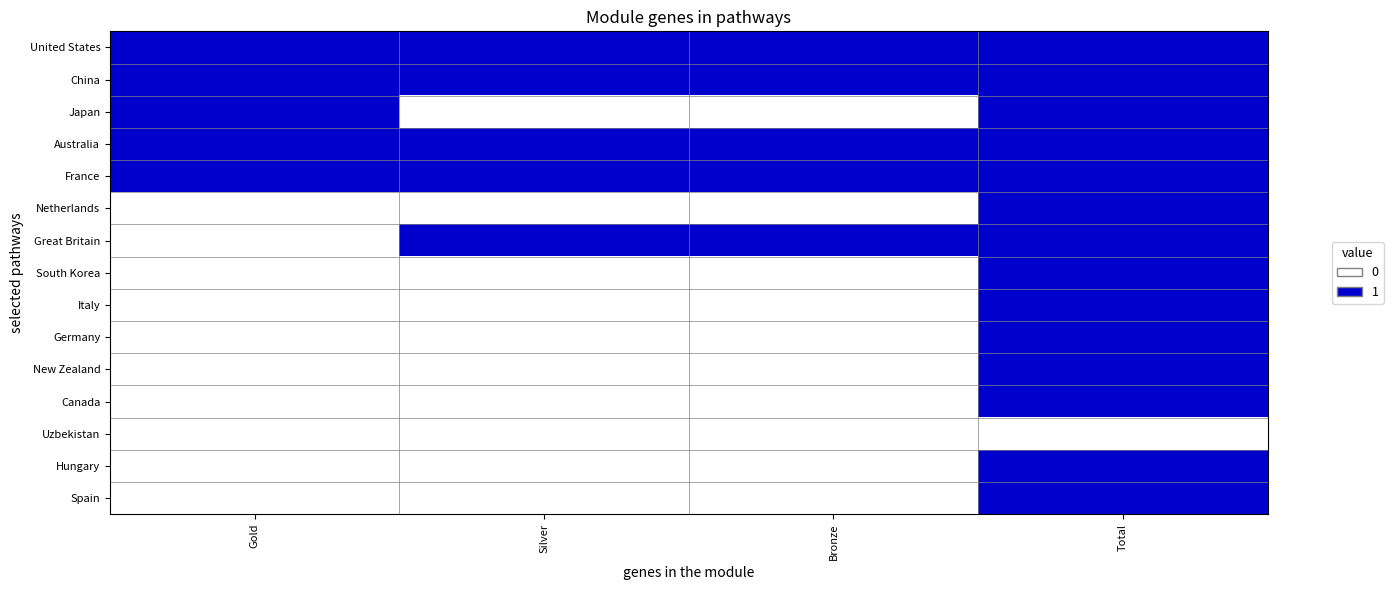

Which series changed the most between Gold and Silver?

Japan